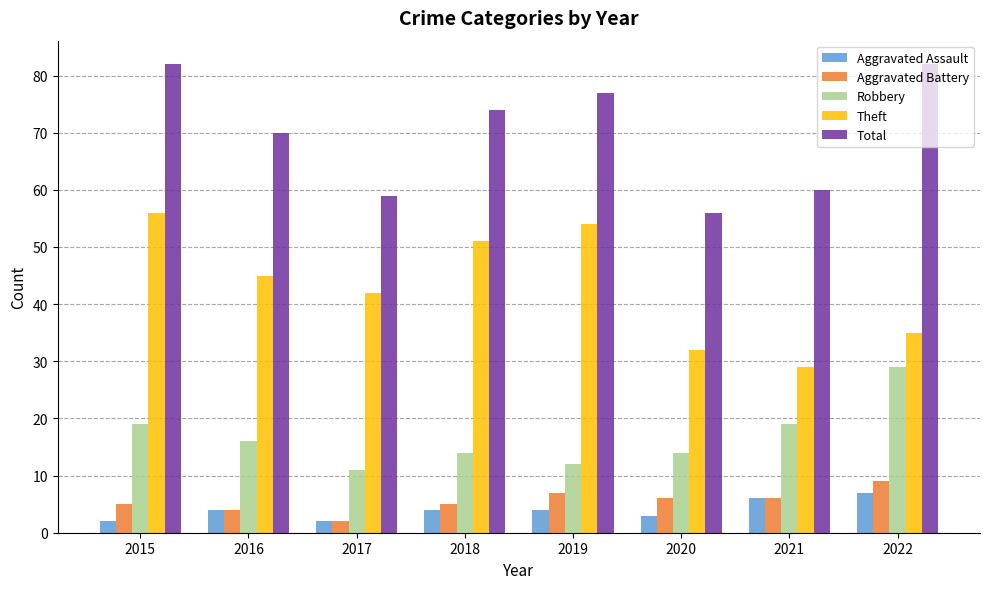

Is it true that Aggravated Battery equals 2 at 2022?

False